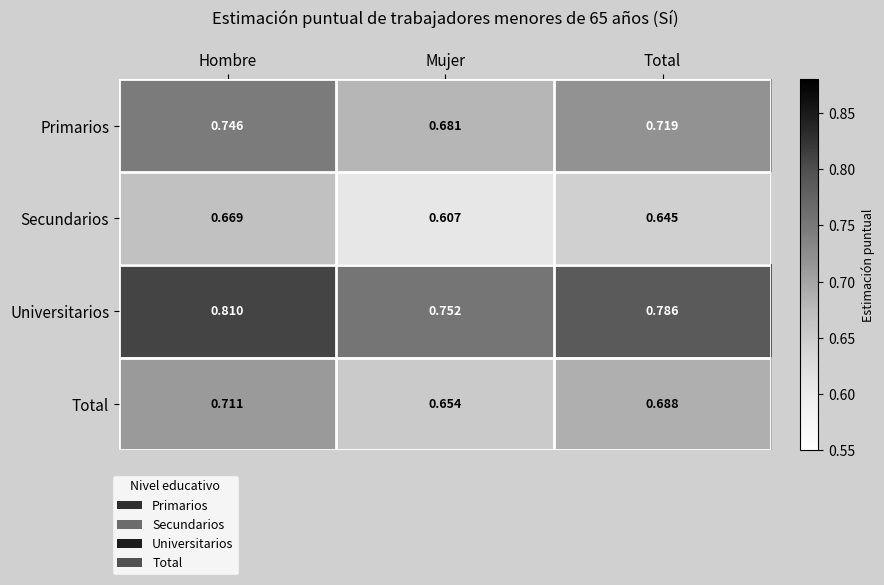

Which series has the widest spread of values?

Primarios